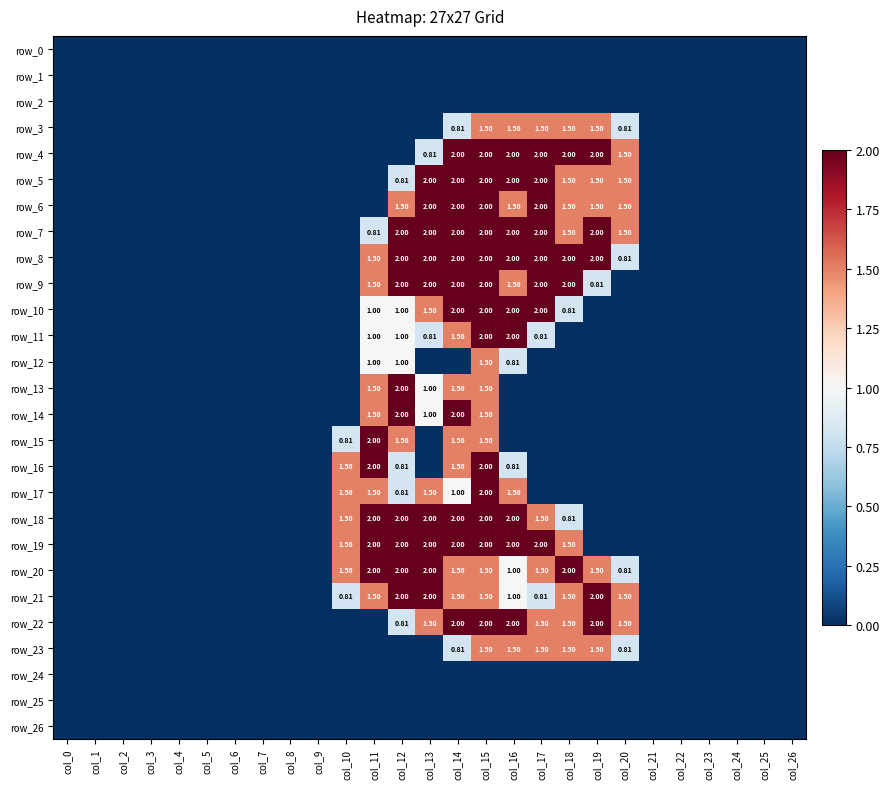

At which category does the chart reach its peak across all series?

col_14